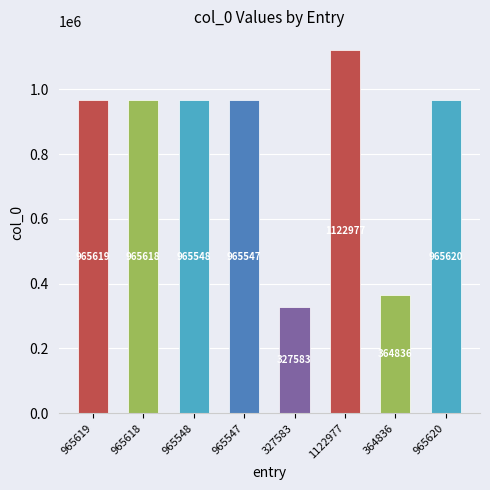

What is the change in value from 965618 to 1122977?

+157359